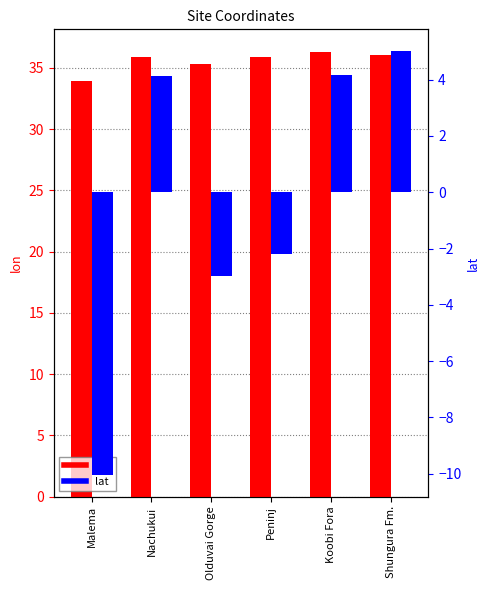

What position from the left is Malema?

1